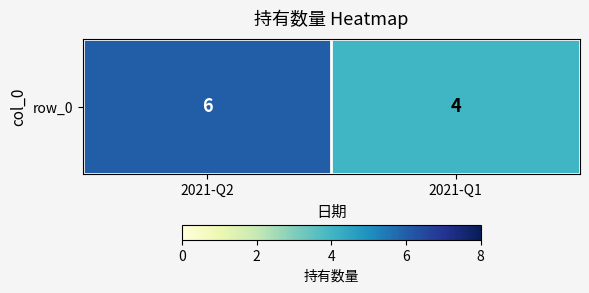

Reading left to right, transcribe all the data shown in this chart.

6	4